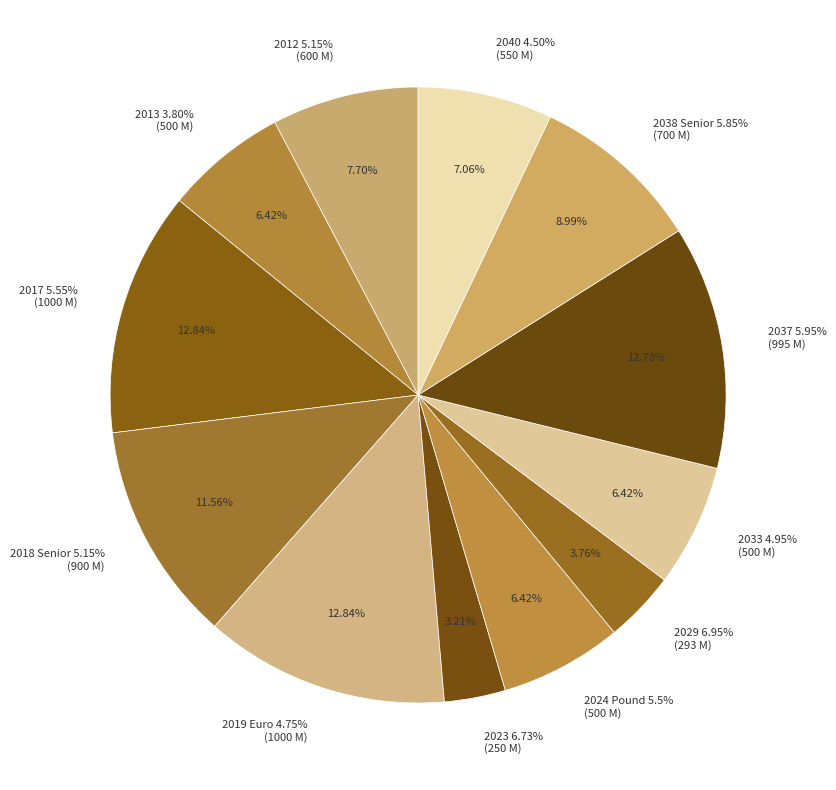

How many segments does this pie chart have?

12